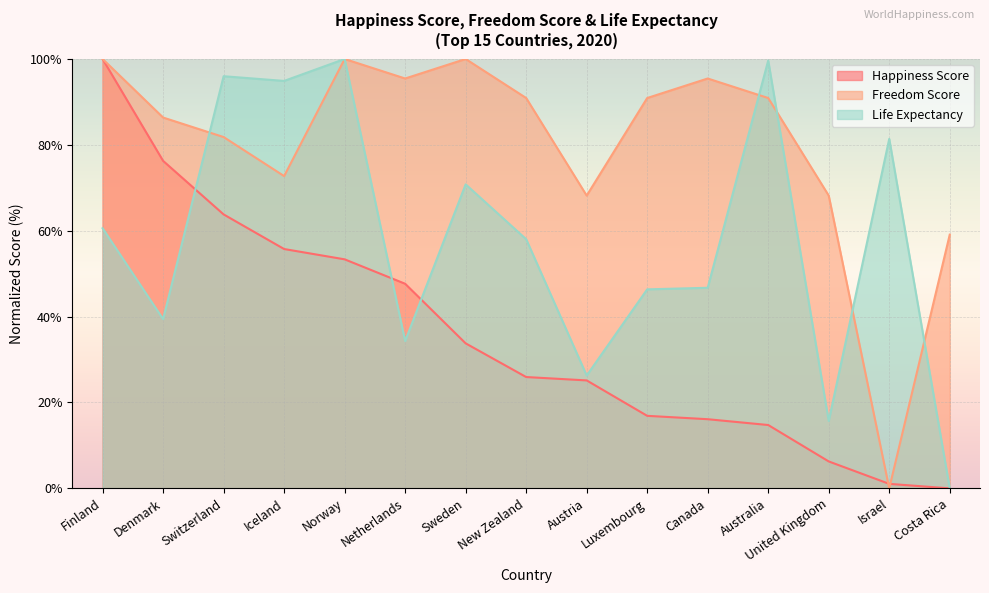

Which series changed the most between Finland and Norway?

Happiness Score